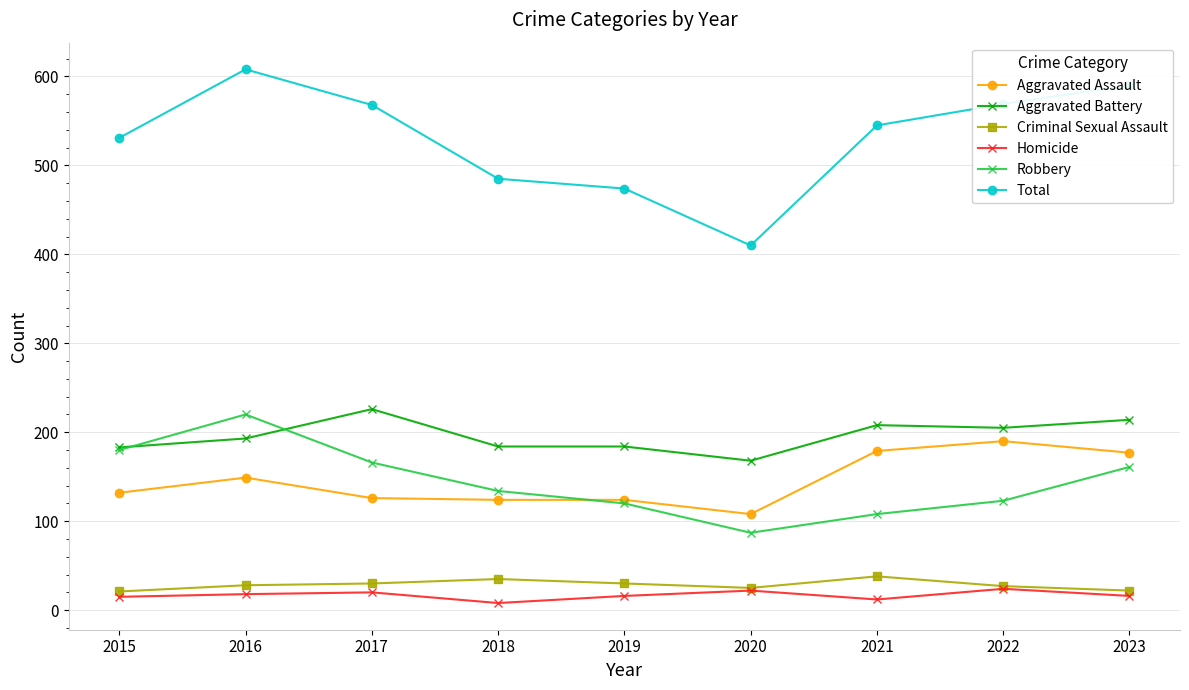

True or false: Homicide and Robbery cross at least once.

False